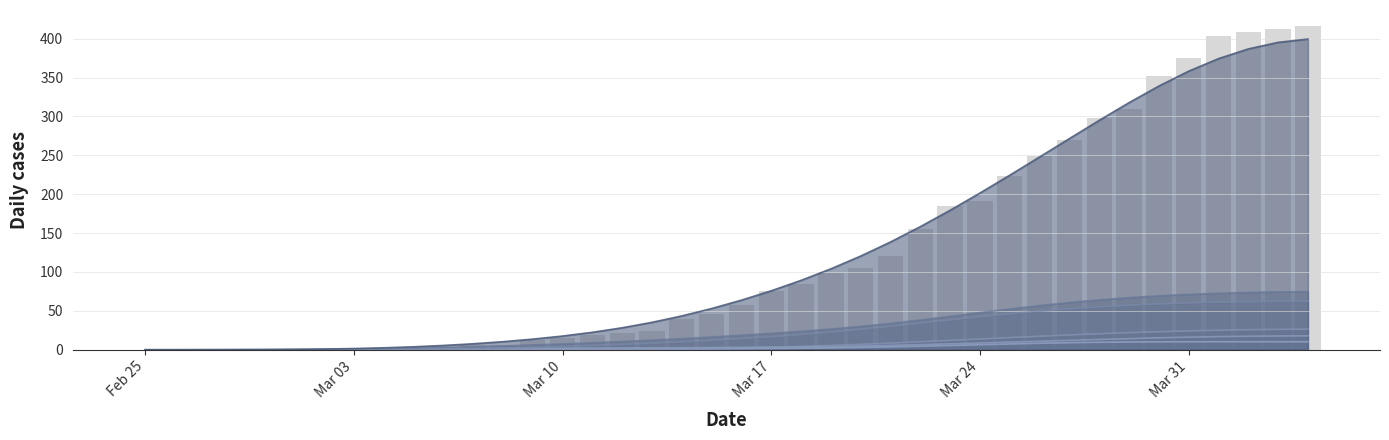

At which category does the chart reach its minimum across all series?

Feb 25